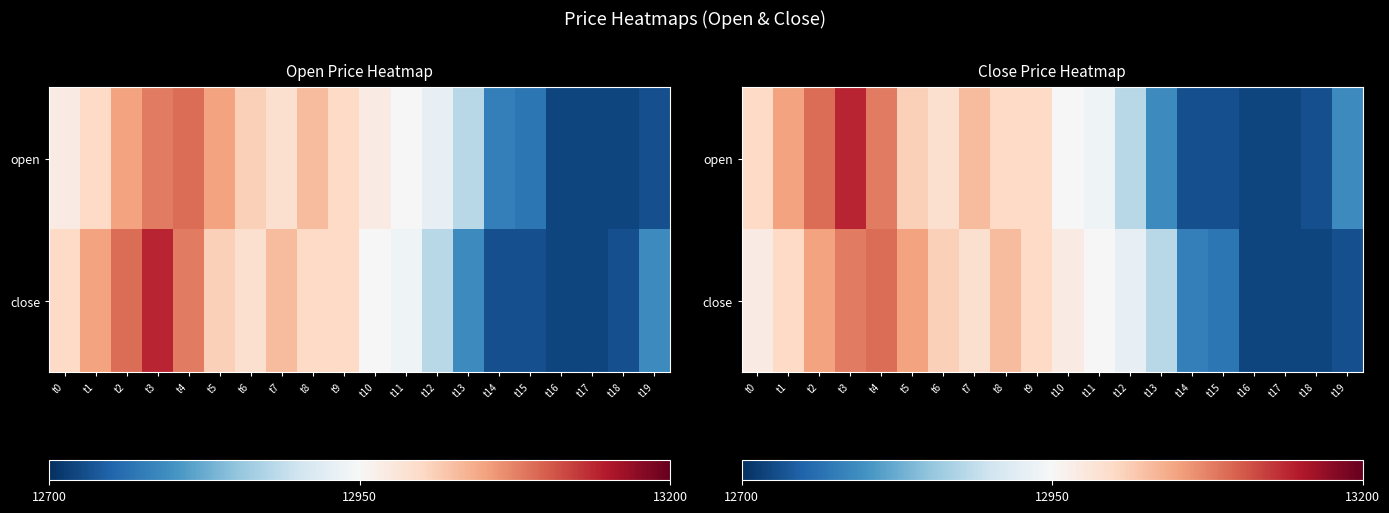

The close series shows 8674 at t7. True or false?

False